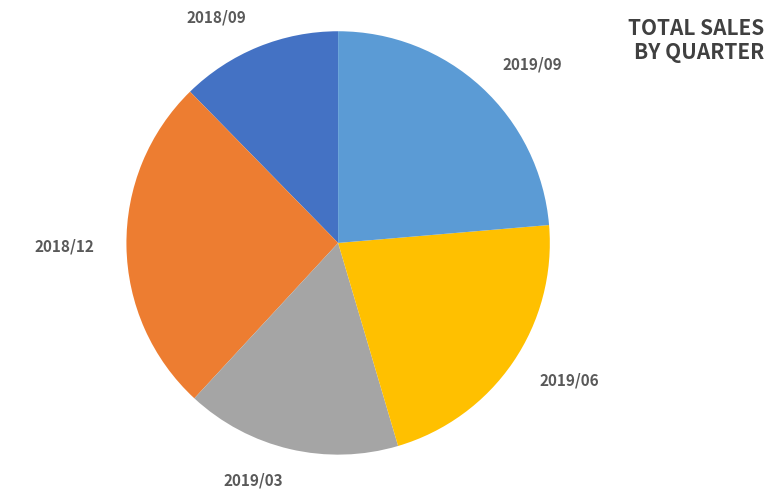

Is it true that 2019/09 is 24% of the pie?

True